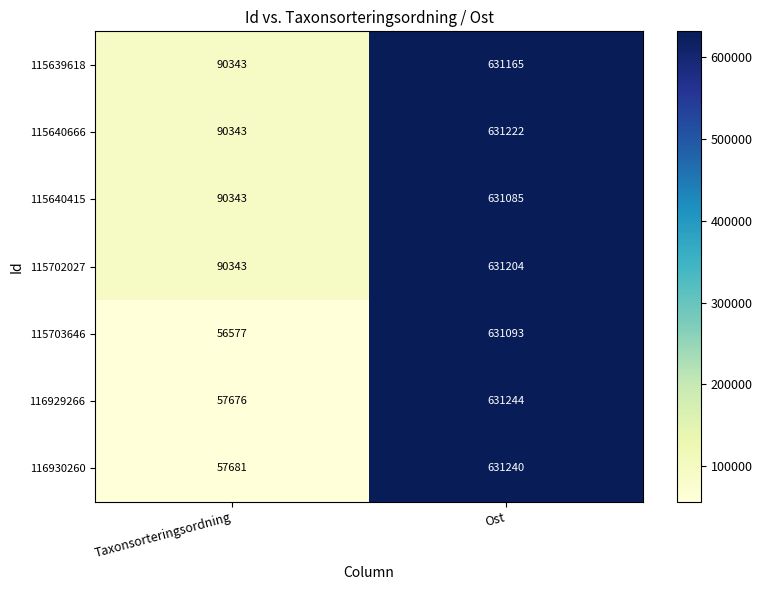

At which label does 116929266 reach its peak?

Ost